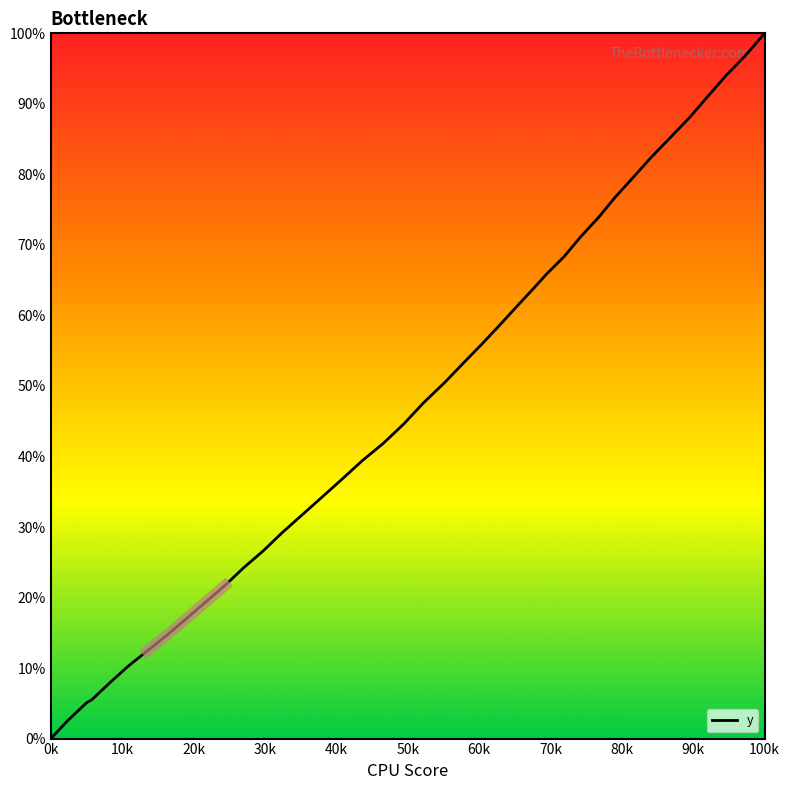

How many data points are less than 47?

20